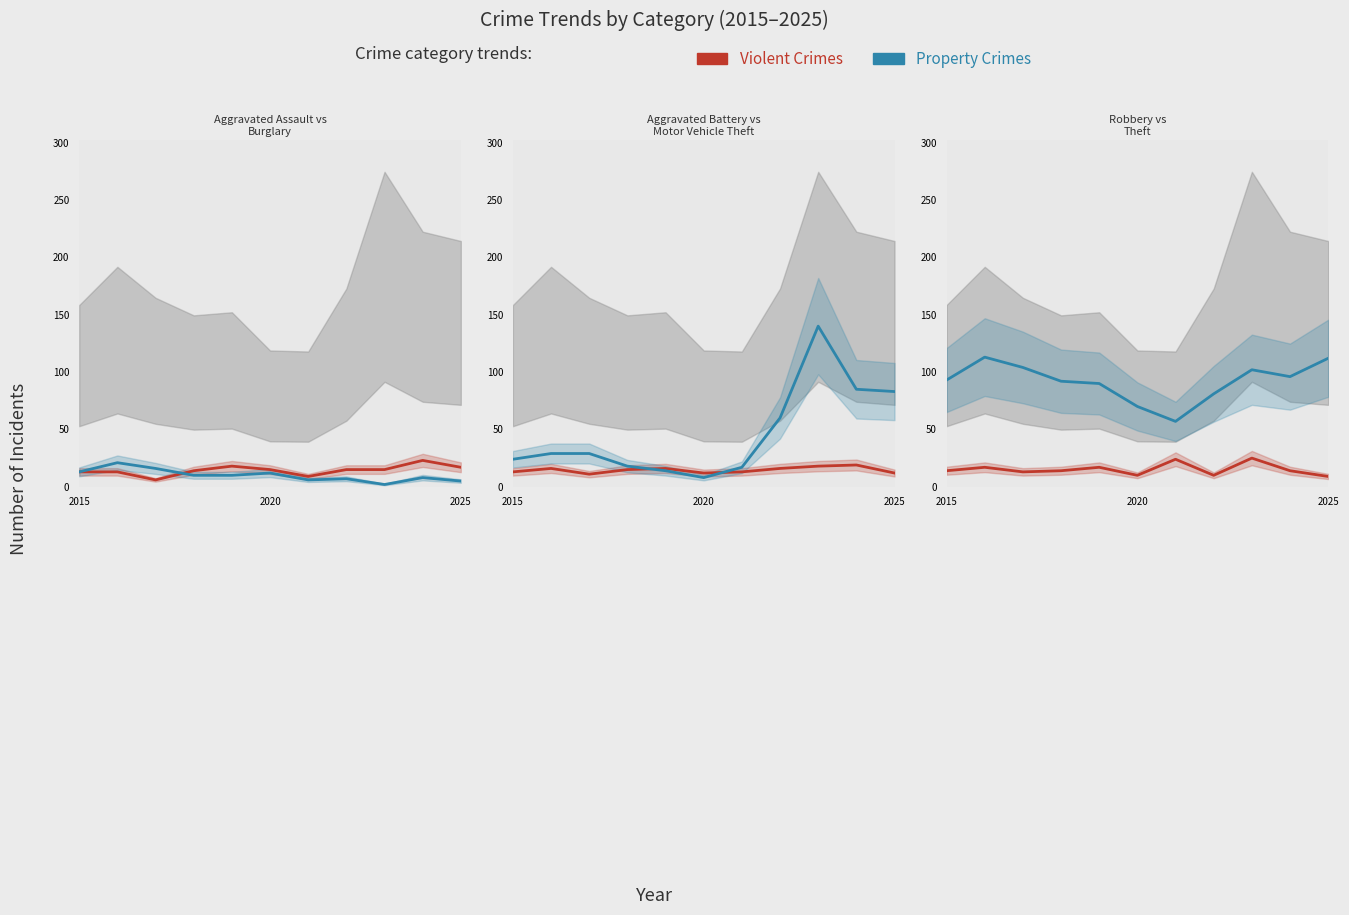

What is the average value of the Robbery series?

15